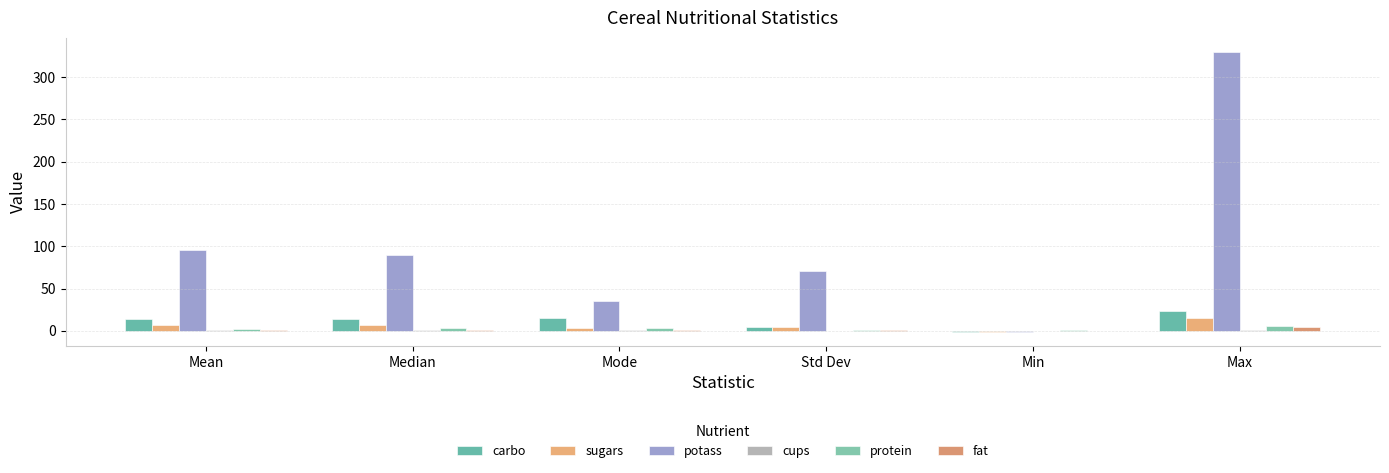

What is the label of the 6th bar from the left?

Max